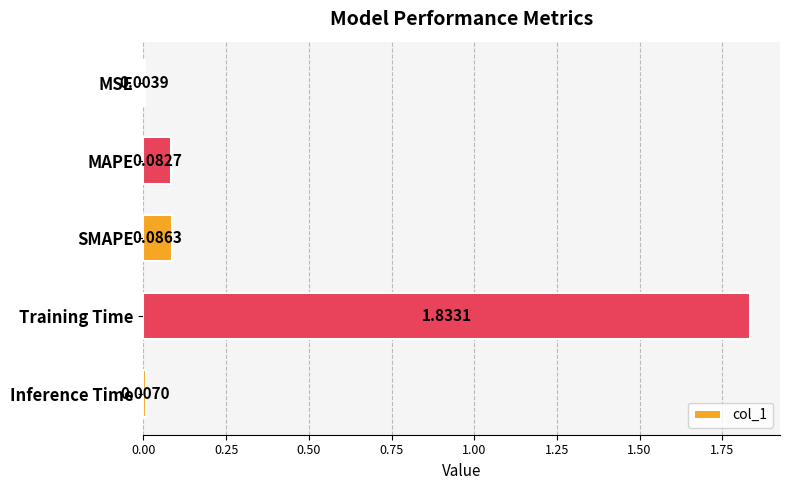

Which label corresponds to the largest value in the chart?

Training Time